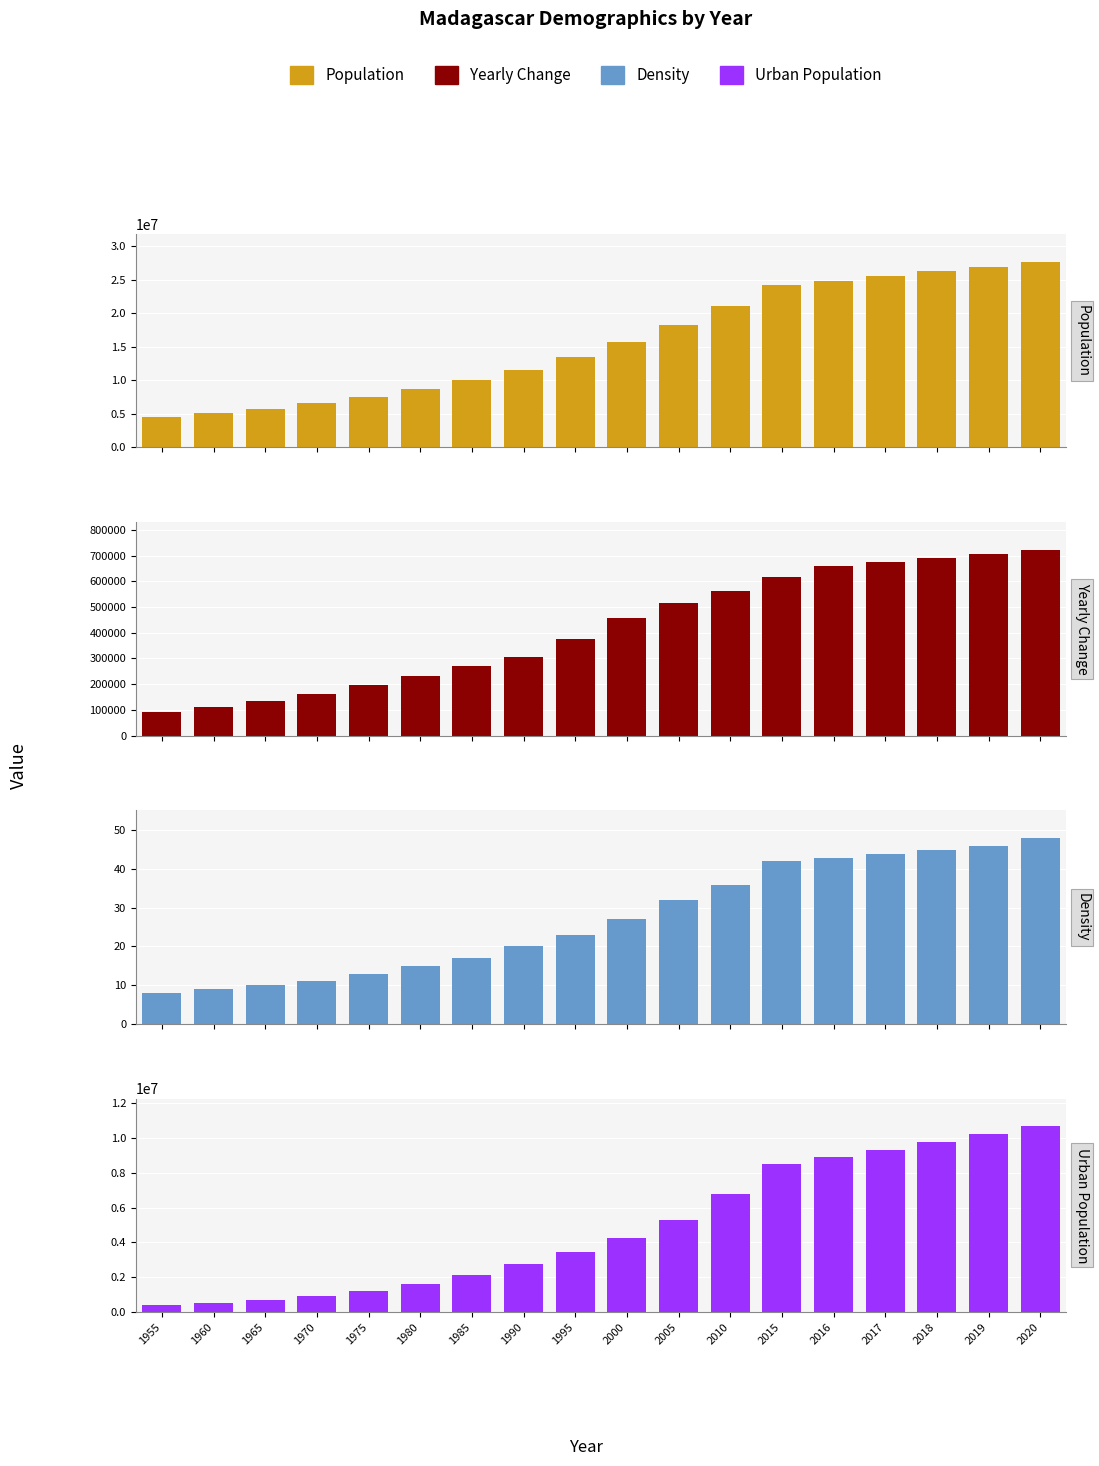

Reading left to right, what are all the values shown in this chart?

Population: 1955=4543542	1960=5099373	1965=5769218	1970=6576305	1975=7556026	1980=8716553	1985=10063495	1990=11598633	1995=13475400	2000=15766806	2005=18336724	2010=21151640	2015=24234088	2016=24894370	2017=25570512	2018=26262313	2019=26969307	2020=27691018
Yearly Change: 1955=91998	1960=111166	1965=133969	1970=161417	1975=195944	1980=232105	1985=269388	1990=307028	1995=375353	2000=458281	2005=513984	2010=562983	2015=616490	2016=660282	2017=676142	2018=691801	2019=706994	2020=721711
Density: 1955=8	1960=9	1965=10	1970=11	1975=13	1980=15	1985=17	1990=20	1995=23	2000=27	2005=32	2010=36	2015=42	2016=43	2017=44	2018=45	2019=46	2020=48
Urban Population: 1955=414442	1960=542656	1965=714199	1970=927259	1975=1234215	1980=1614681	1985=2106614	1990=2733282	1995=3476130	2000=4276171	2005=5283543	2010=6755337	2015=8528793	2016=8926246	2017=9339025	2018=9767285	2019=10211029	2020=10670252